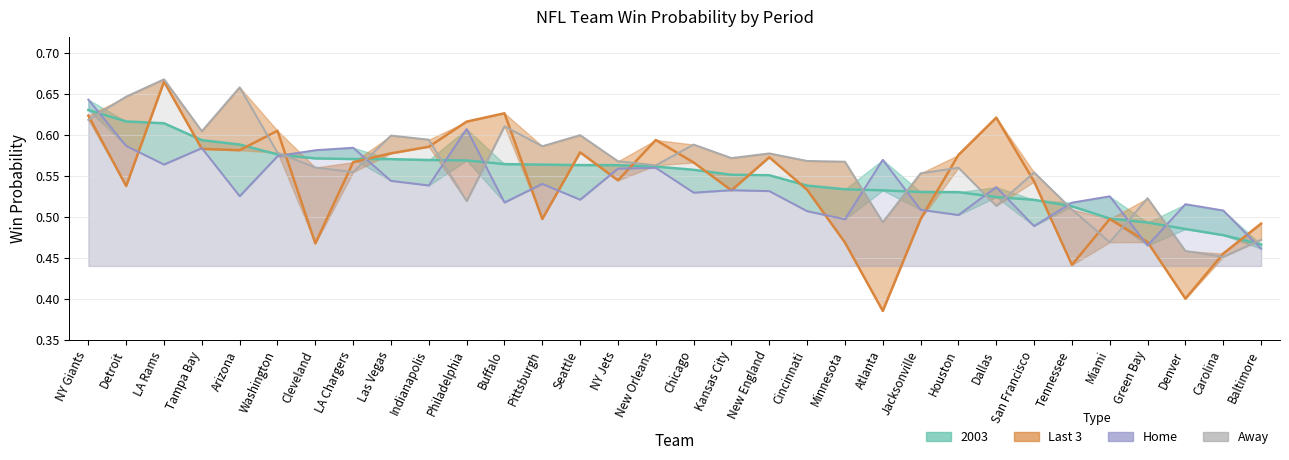

What is the total value across all series at NY Giants?

2.5